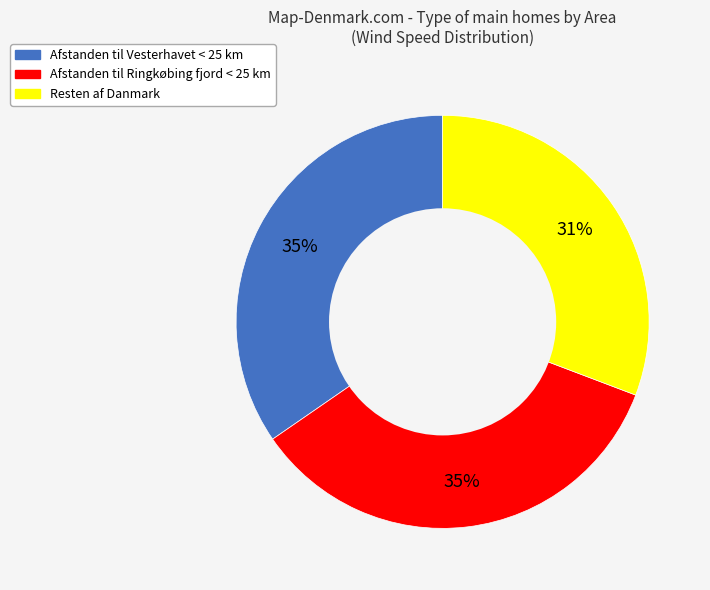

To the nearest percent, what percentage of the pie is Afstanden til Vesterhavet < 25 km?

35%